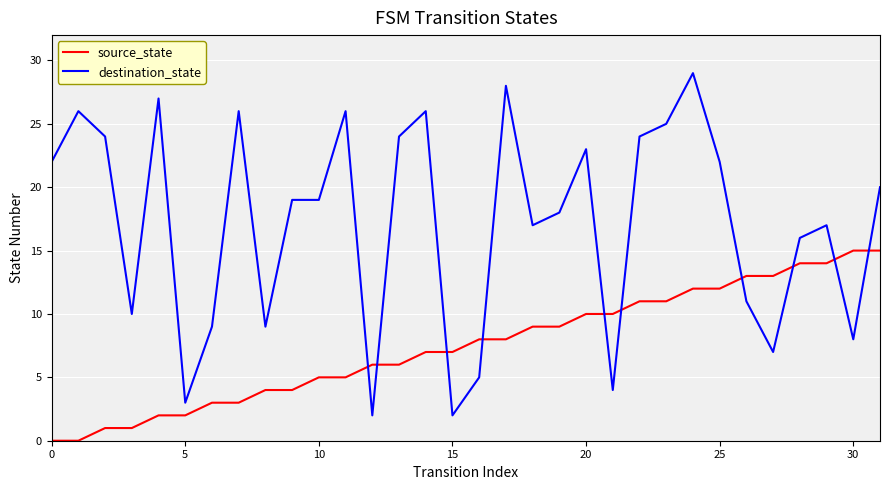

What is the difference between the maximum and minimum values in the source_state series?

15